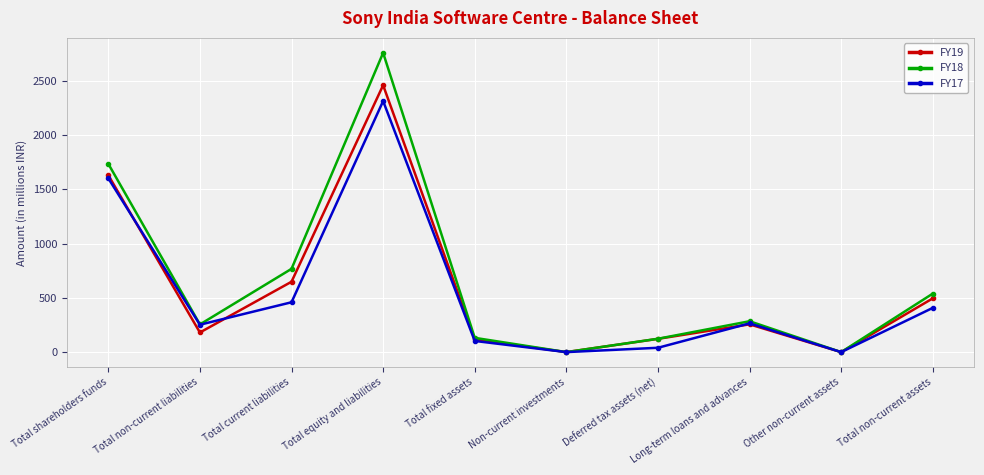

What is the average value of the FY19 series?

591.1